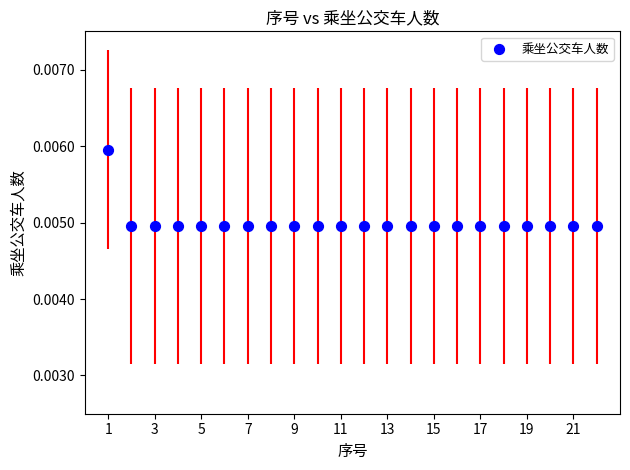

What is the range of X values (max minus min)?

21.0